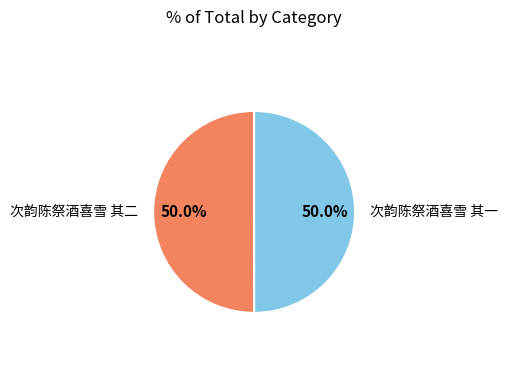

How many segments does this pie chart have?

2